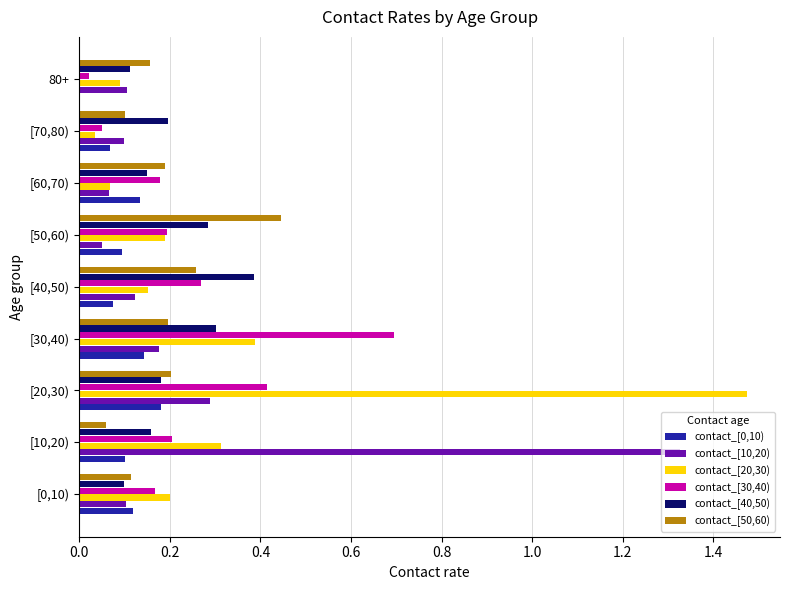

What is the total value across all series at [10,20)?

2.2